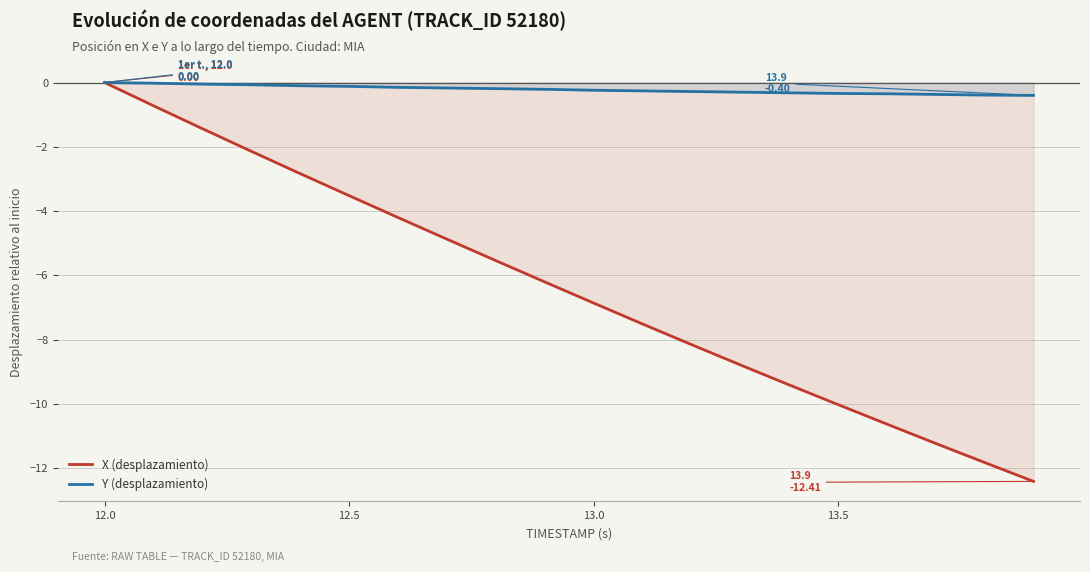

True or false: X (desplazamiento) and Y (desplazamiento) cross at least once.

False